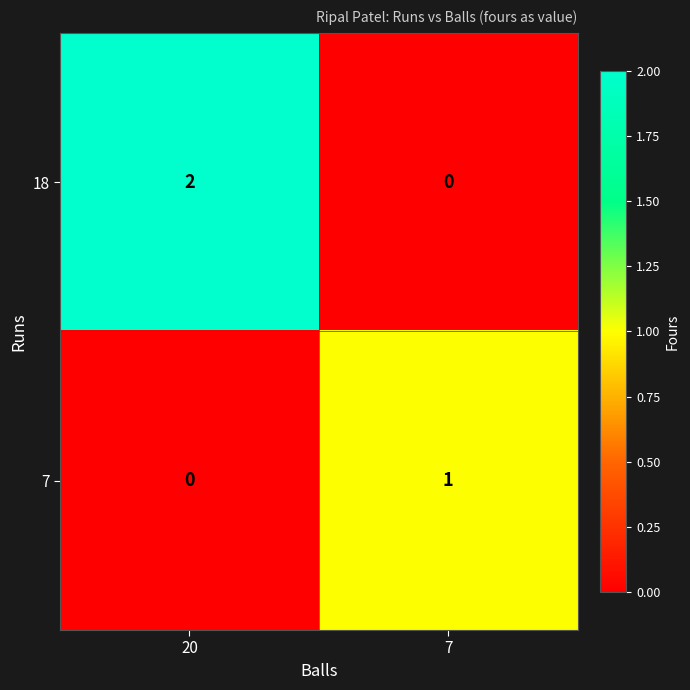

The value of 18 at 20 is 1. True or false?

False